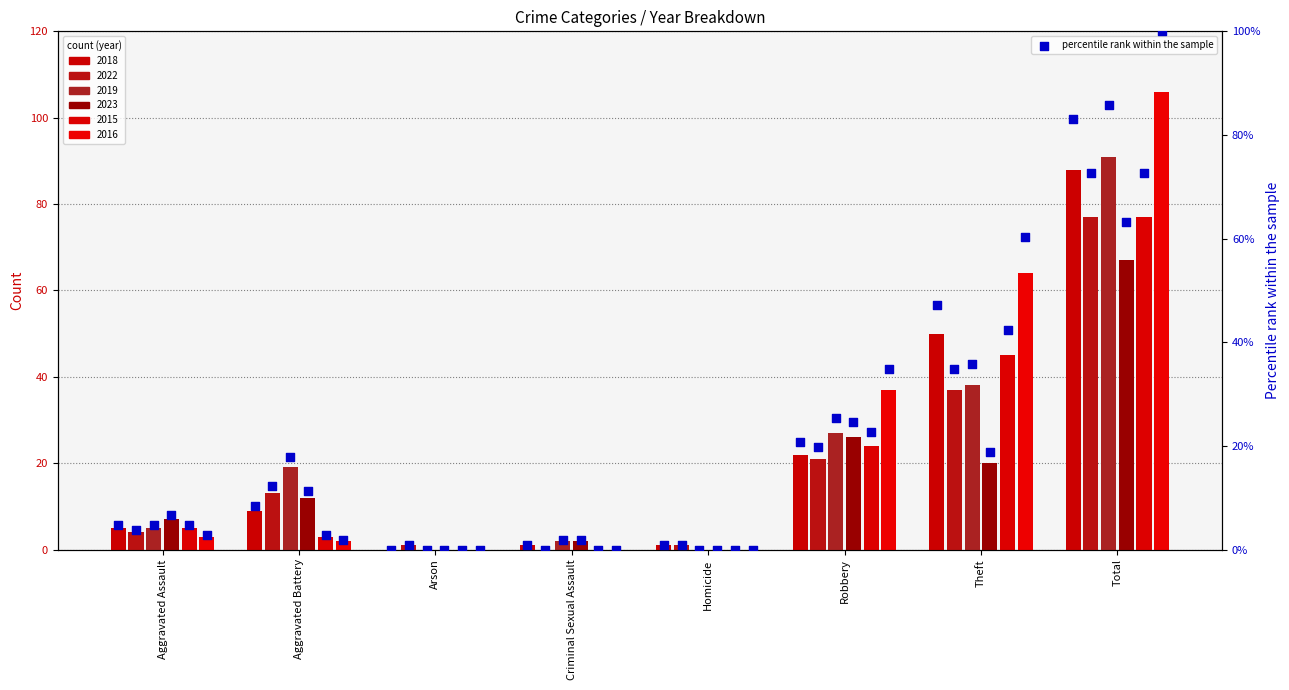

What is the change in value from Aggravated Assault to Aggravated Battery?

+3.8